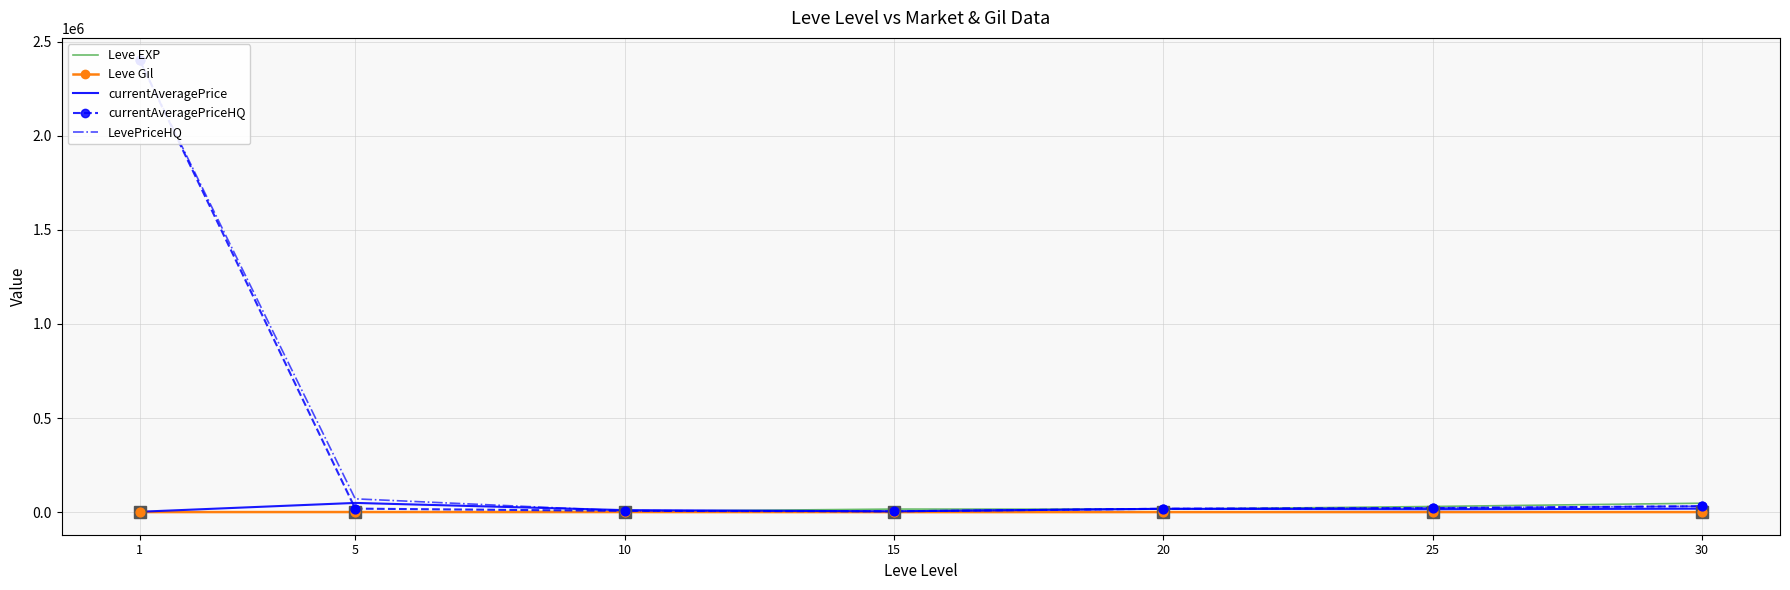

Which series contains the lowest Y value?

Leve EXP